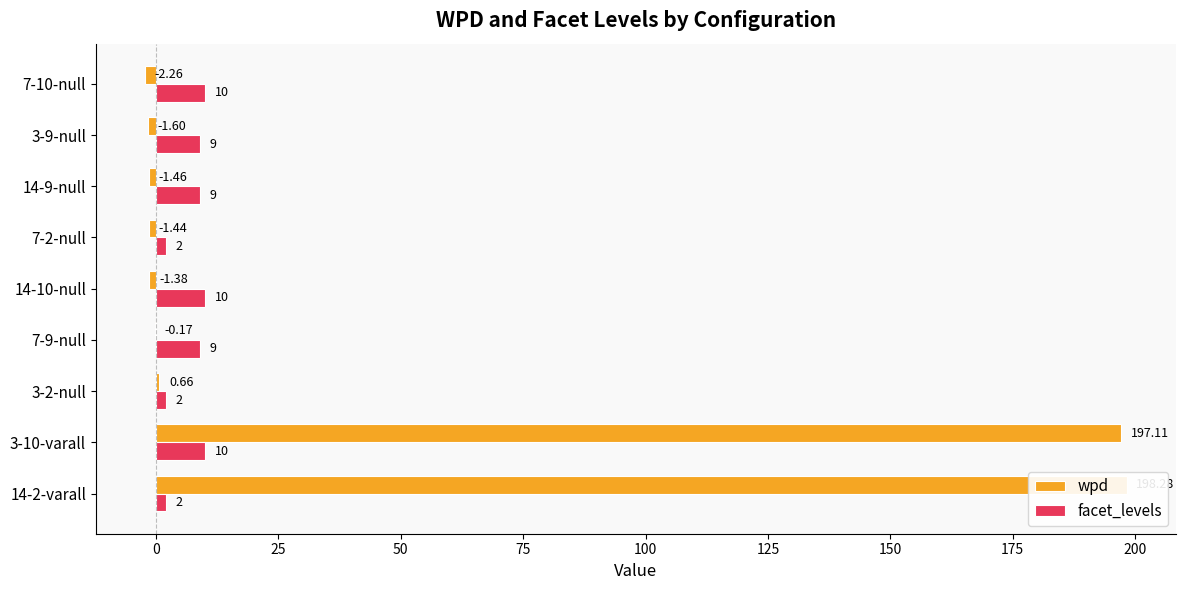

How many data points in wpd are less than -1?

5